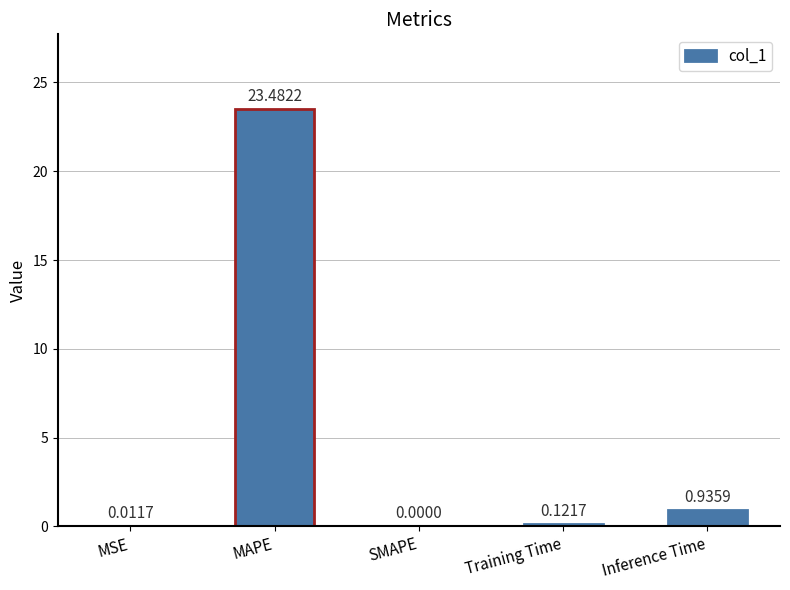

What is the change in value from MAPE to SMAPE?

-23.5